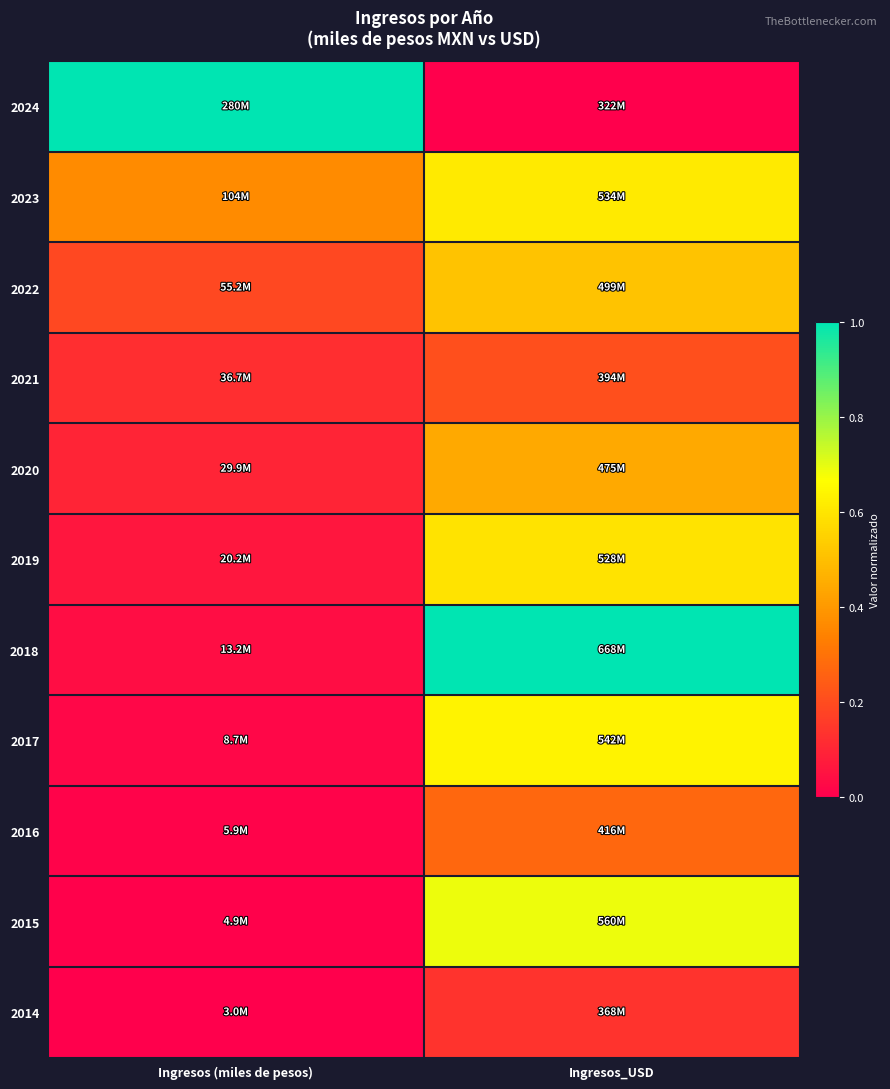

Which series has the widest spread of values?

2024